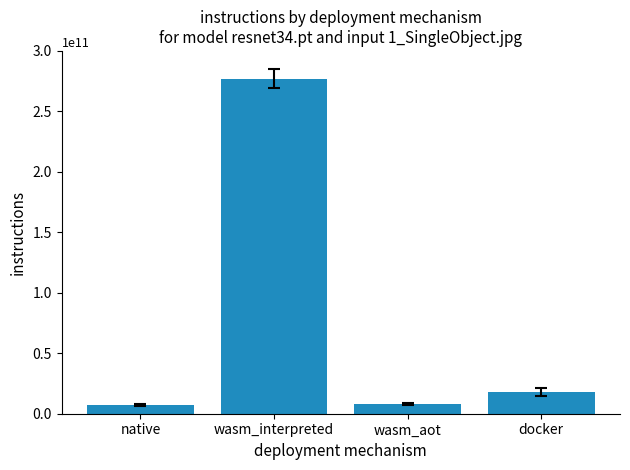

Are the bars grouped side by side (vs. stacked)?

No